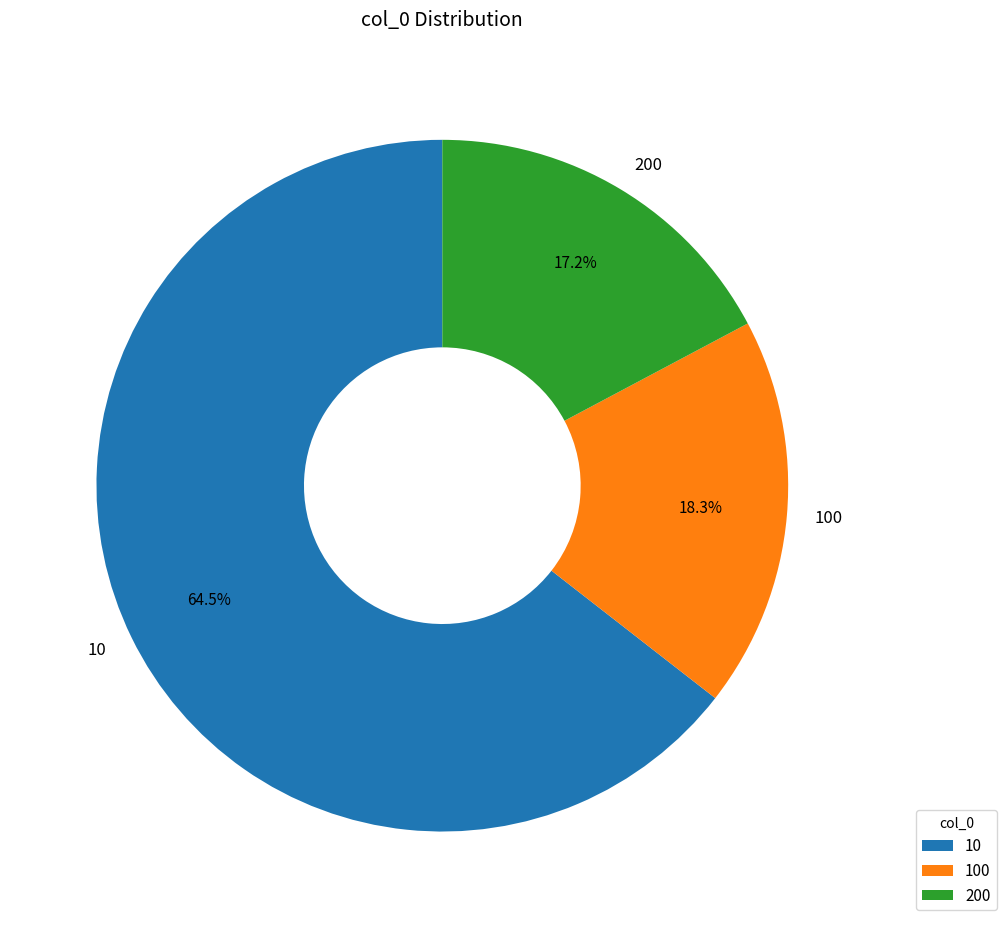

Count the number of slices in the pie.

3